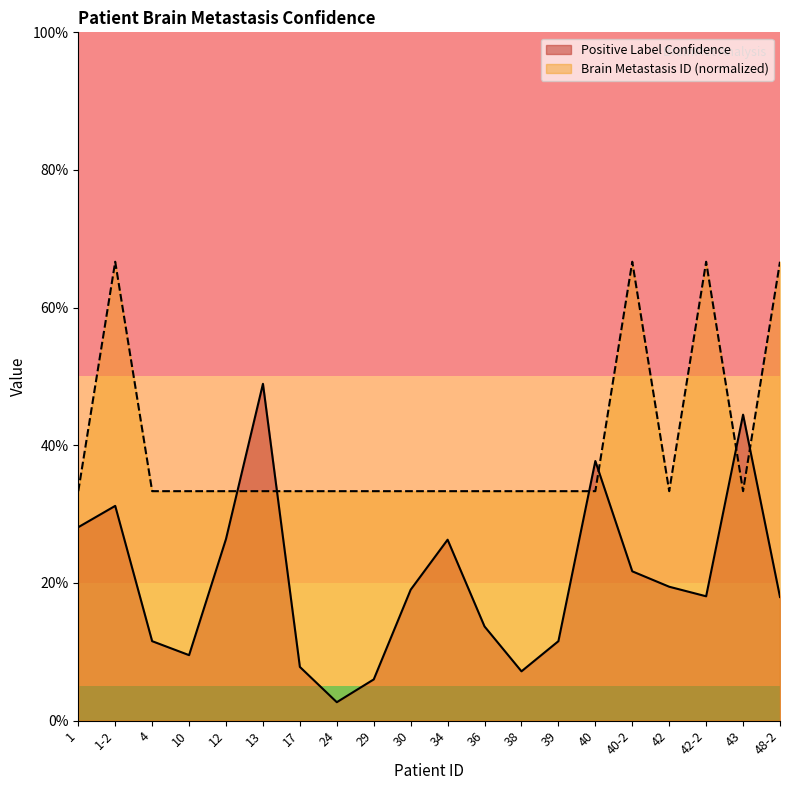

True or false: Brain Metastasis ID and Positive Label Confidence intersect in this chart.

True